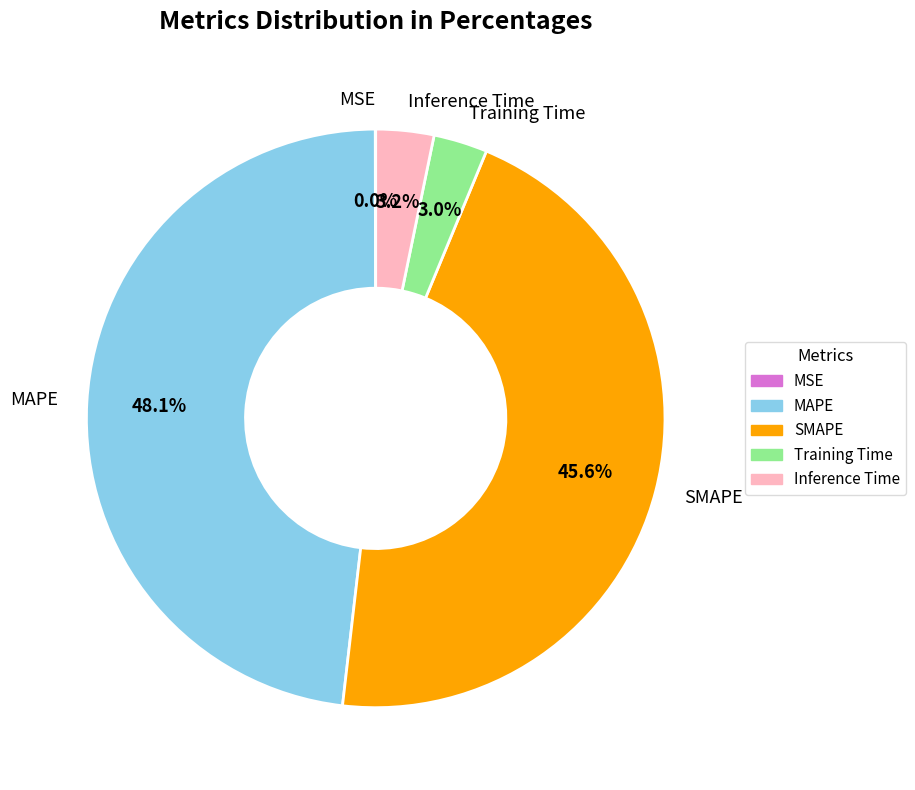

Between MAPE and Inference Time, which is larger?

MAPE